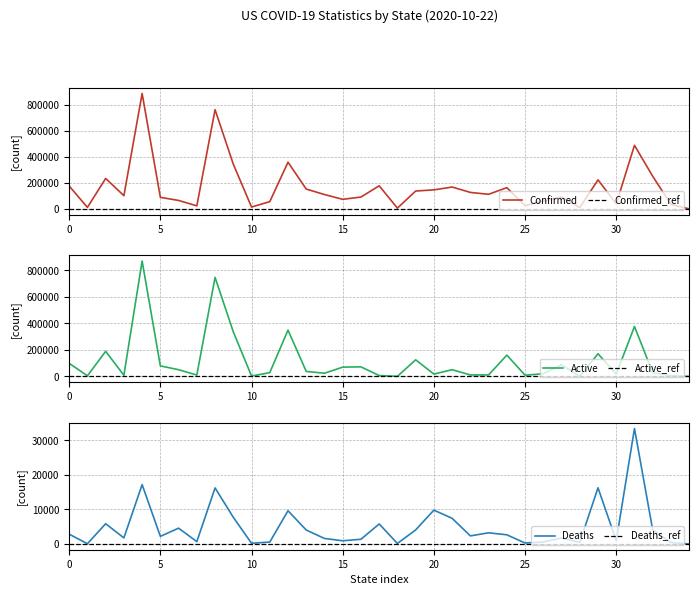

What is the maximum value for Confirmed?

886939